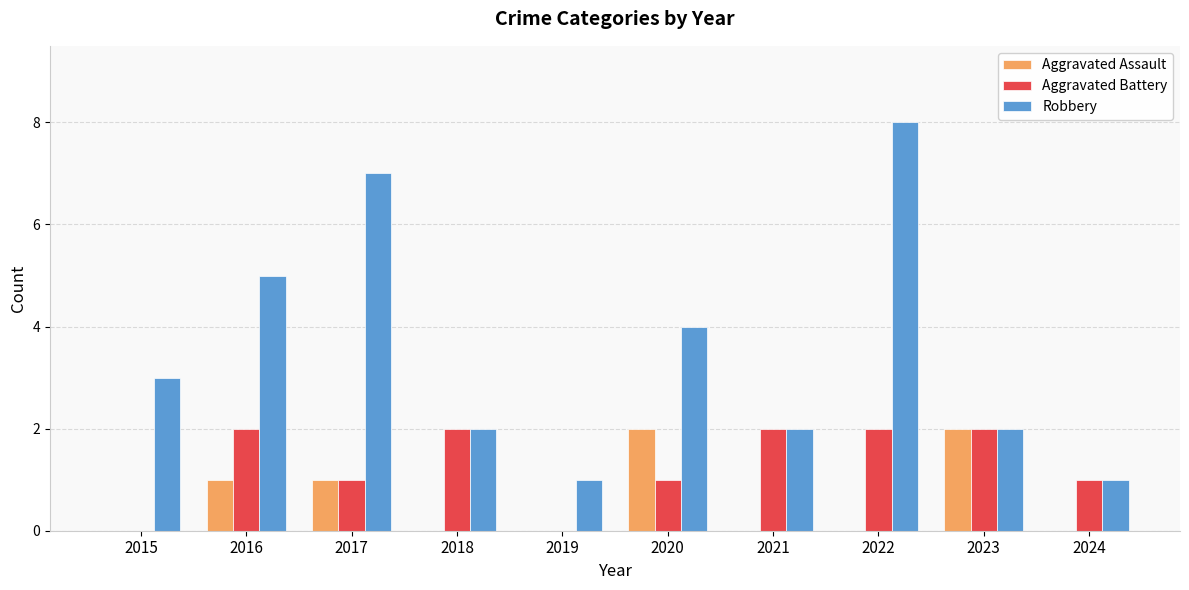

What is the greatest value displayed?

8